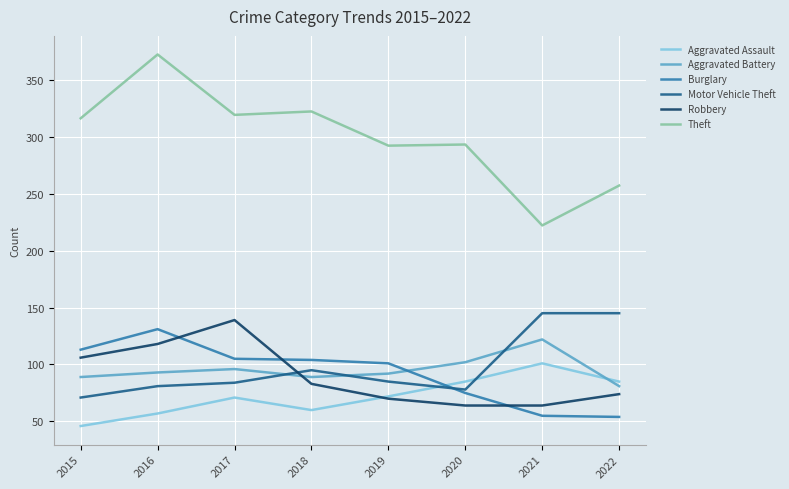

What is the difference between the highest and lowest values at 2018?

262